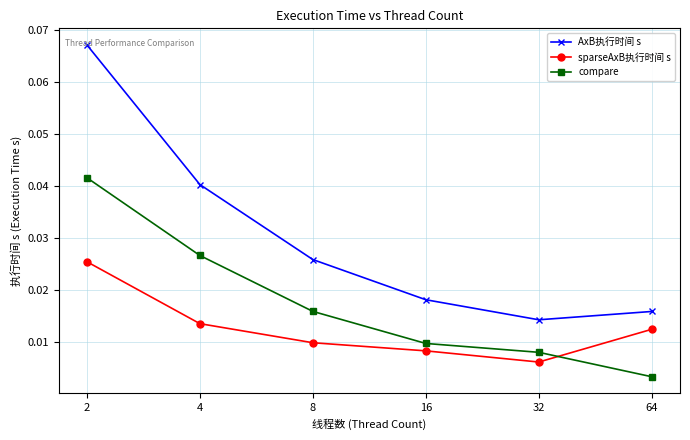

How many interior local valleys does the sparseAxB执行时间 s series have?

1